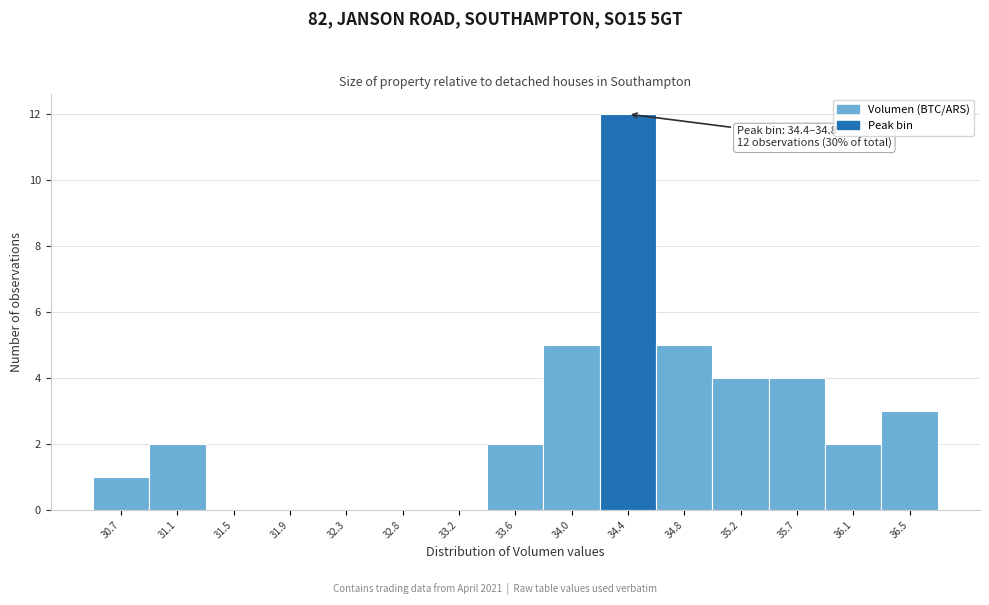

Reading left to right, transcribe all the data shown in this chart.

30.7=1	31.1=2	31.5=0	31.9=0	32.3=0	32.8=0	33.2=0	33.6=2	34.0=5	34.4=12	34.8=5	35.2=4	35.7=4	36.1=2	36.5=3